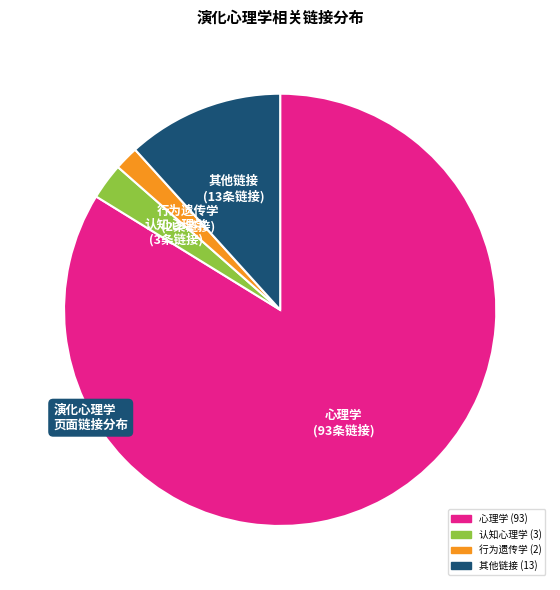

Which category has the smallest portion of the pie?

行为遗传学